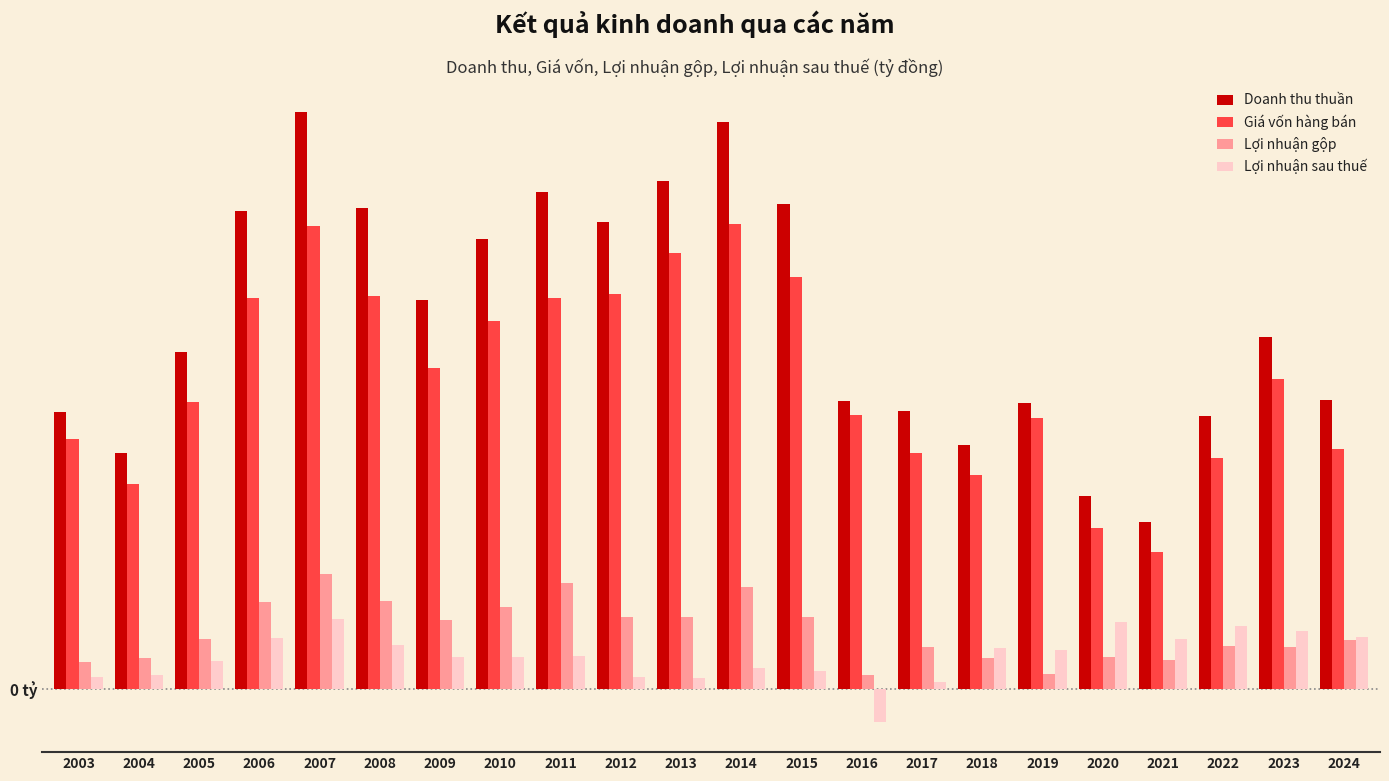

Are the bars horizontal?

No